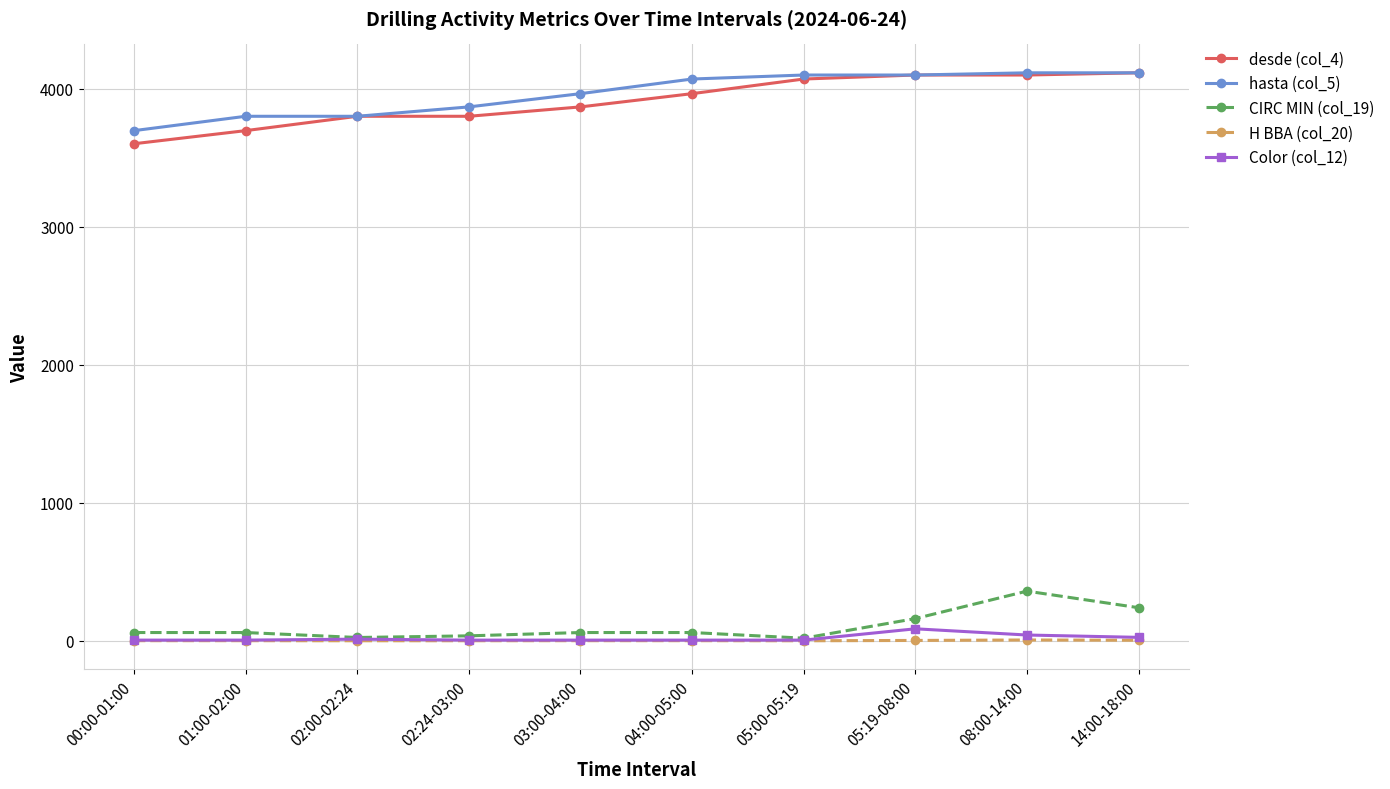

What is the maximum value shown in the chart?

4116.0